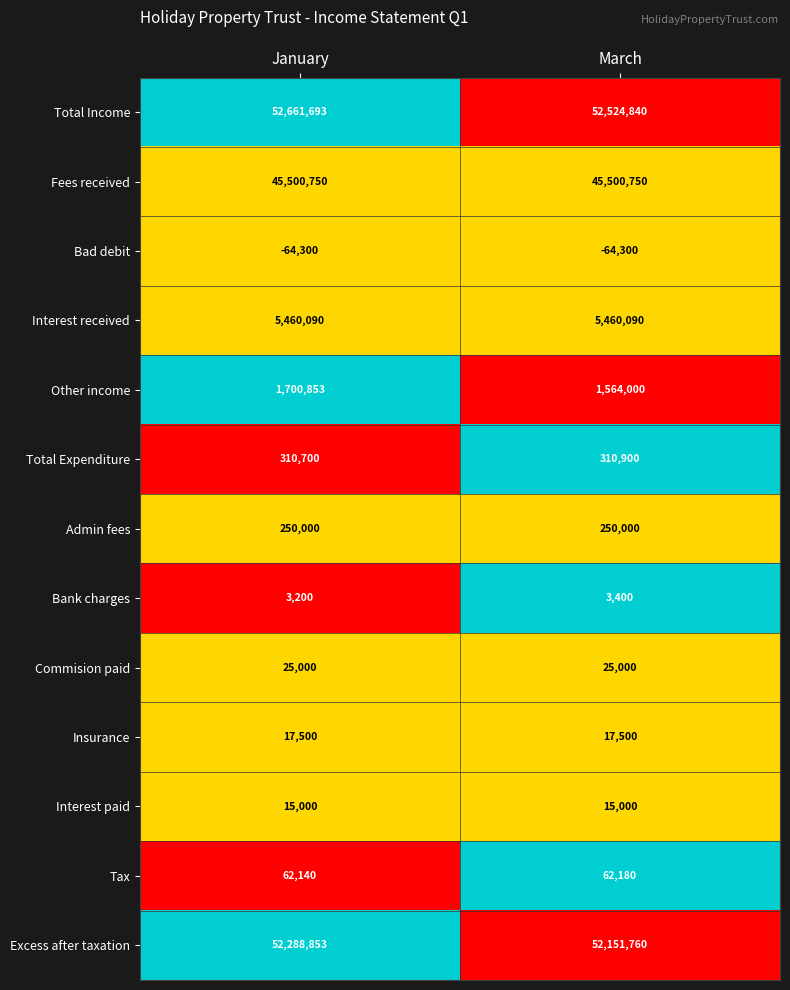

What value does the Commision paid series have at March?

25000